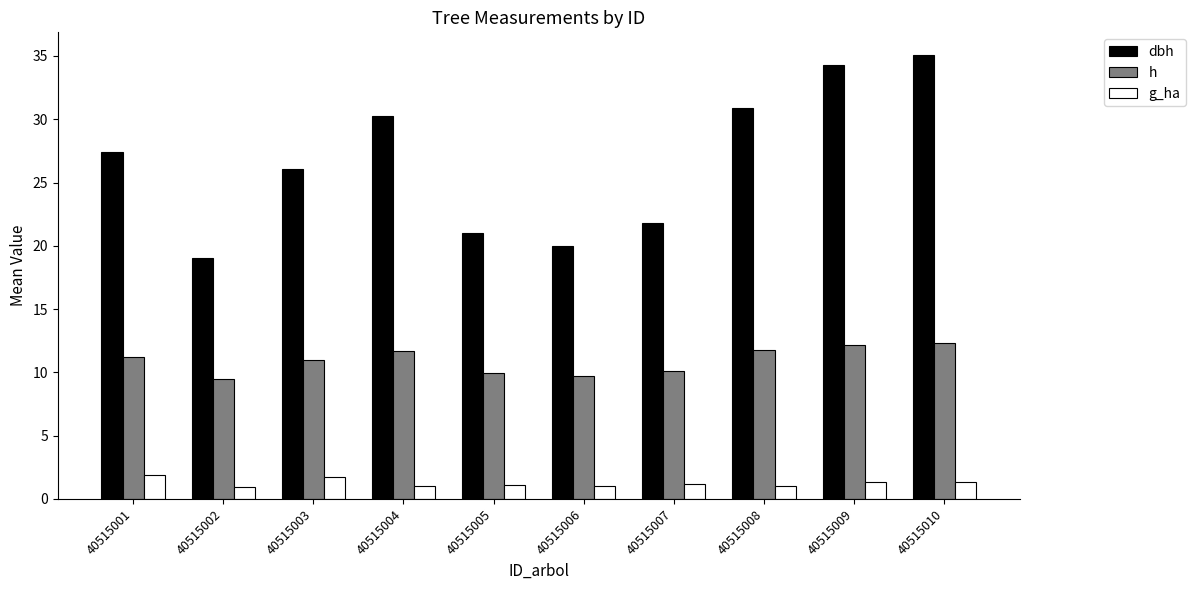

At 40515003, list the series in order from smallest to largest.

g_ha, h, dbh